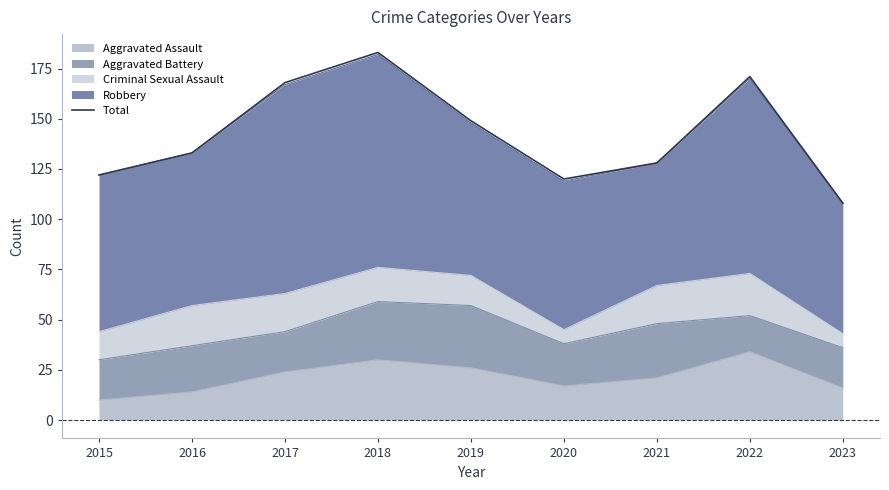

Reading left to right, what are all the values shown in this chart?

2015=122	2016=133	2017=168	2018=183	2019=149	2020=120	2021=128	2022=171	2023=108